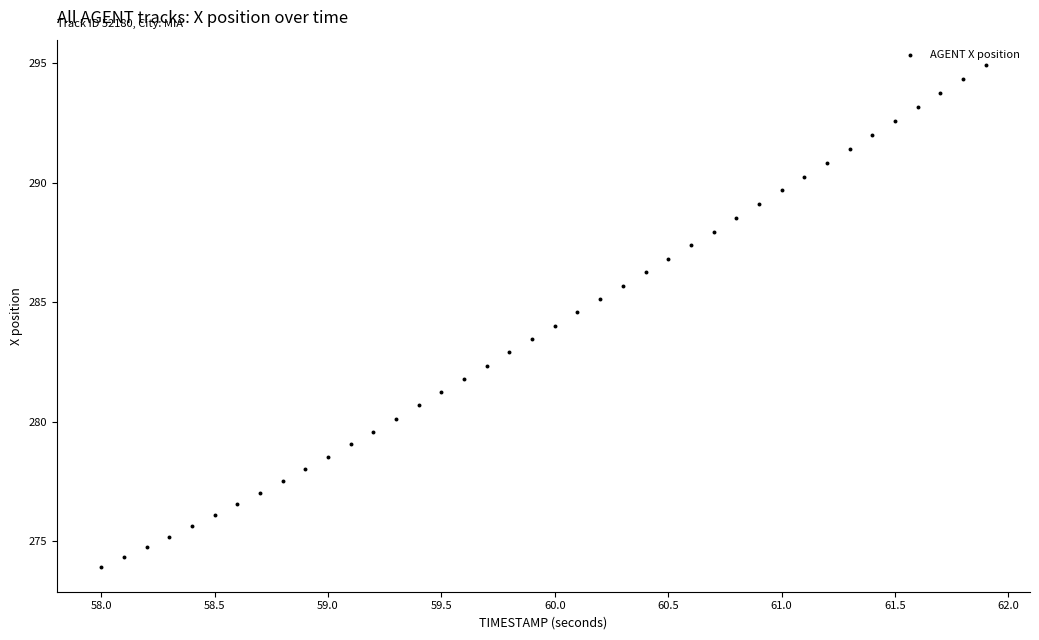

What is the range of X values (max minus min)?

3.9